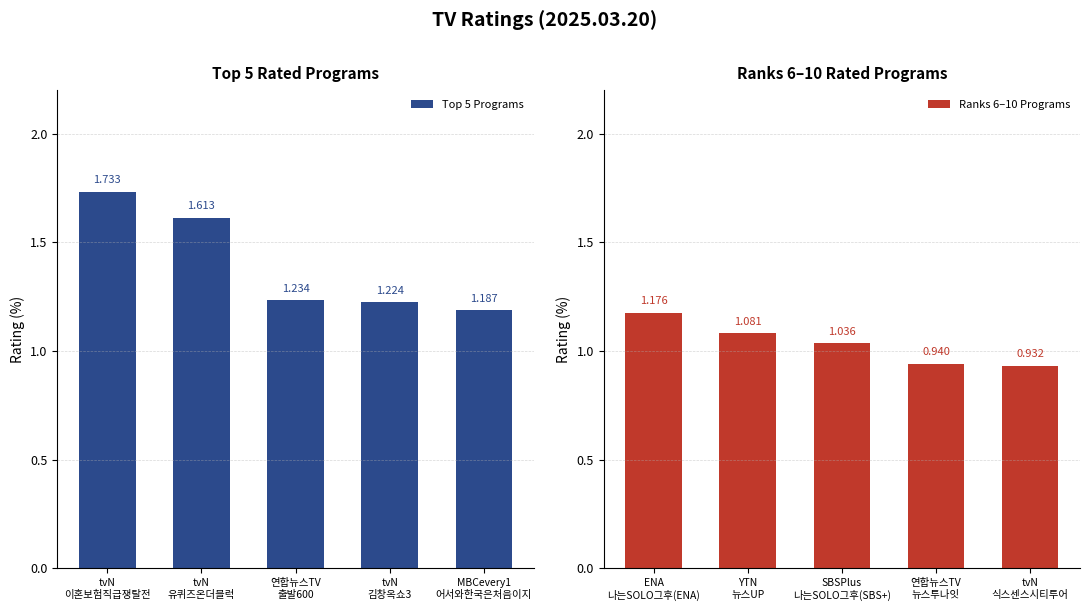

How many data points does each series have?

5